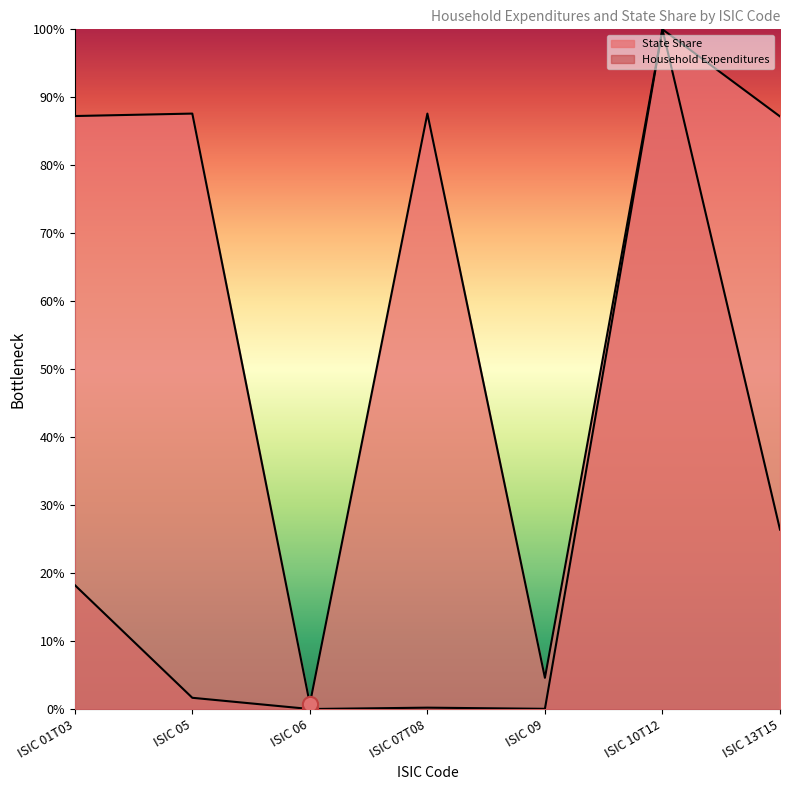

Which series reaches the maximum Y coordinate?

Household Expenditures